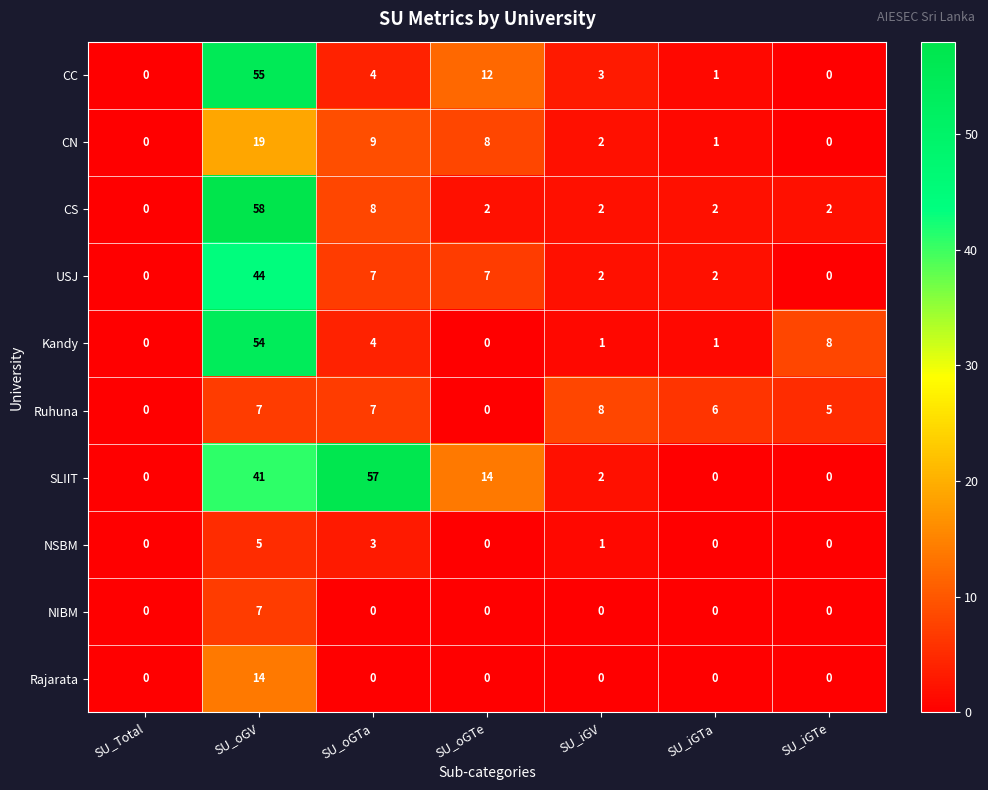

What is the highest value of the CC series?

55